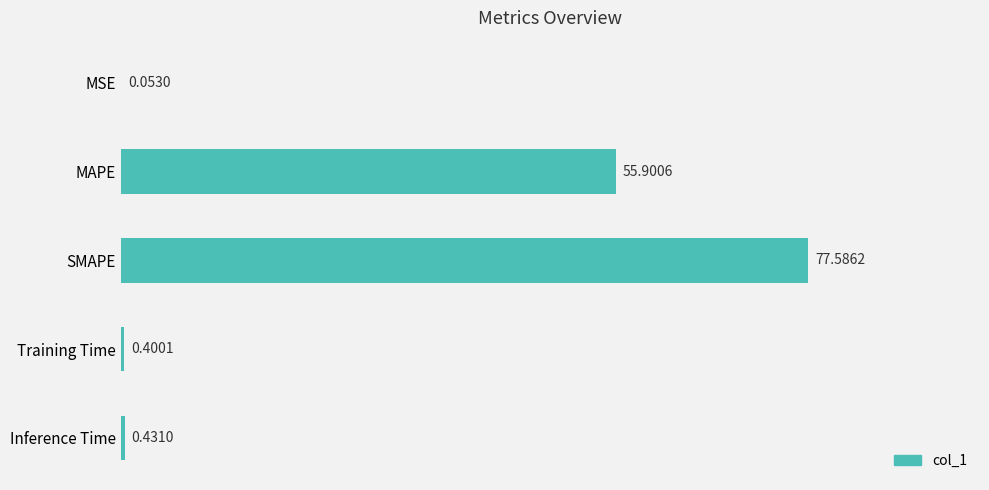

At which label is the value closest to 38?

MAPE